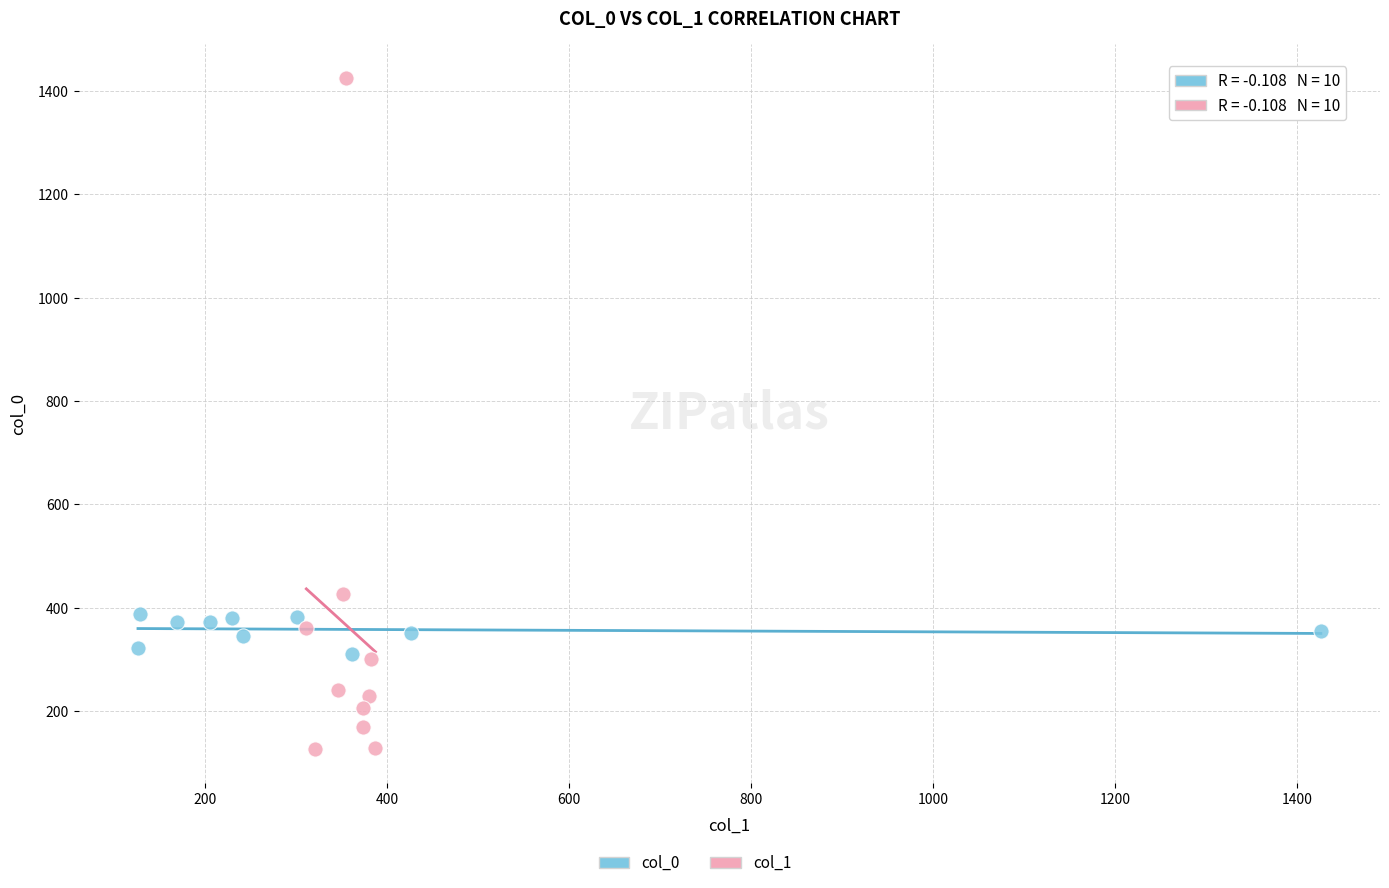

Which series contains the lowest Y value?

col_1